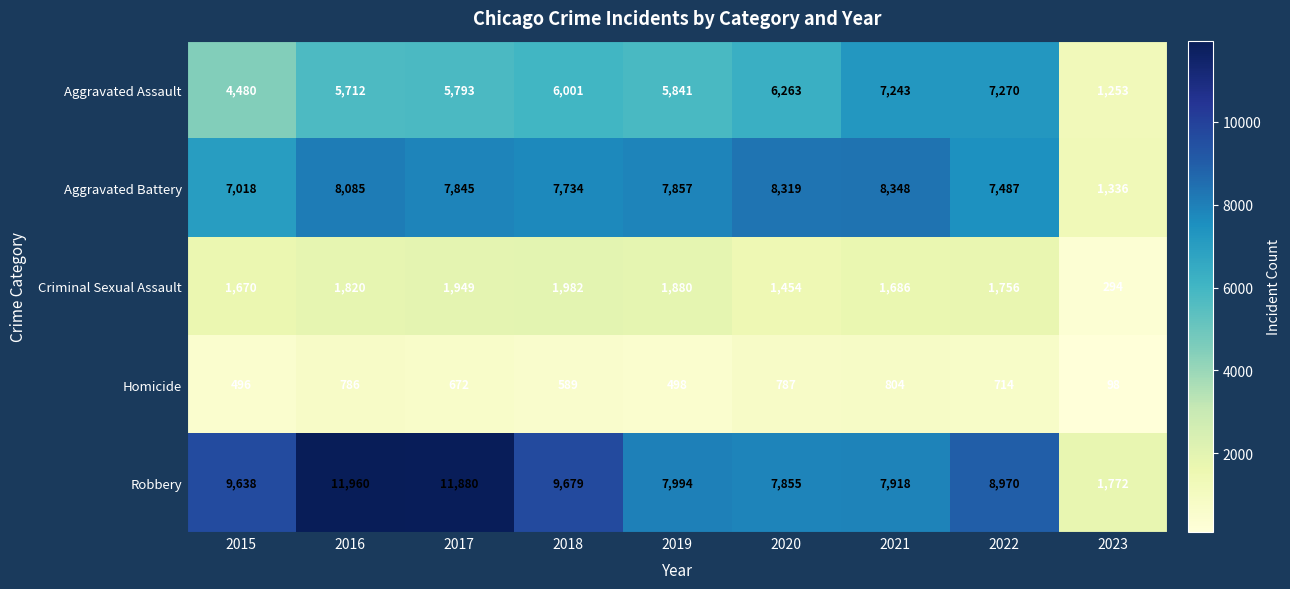

Rank the series at 2020 from highest to lowest value.

Aggravated Battery, Robbery, Aggravated Assault, Criminal Sexual Assault, Homicide